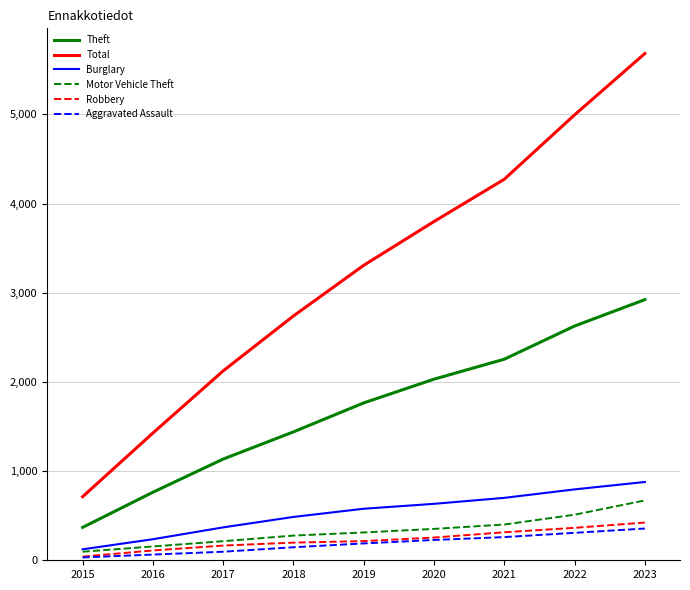

True or false: Theft and Robbery cross at least once.

False